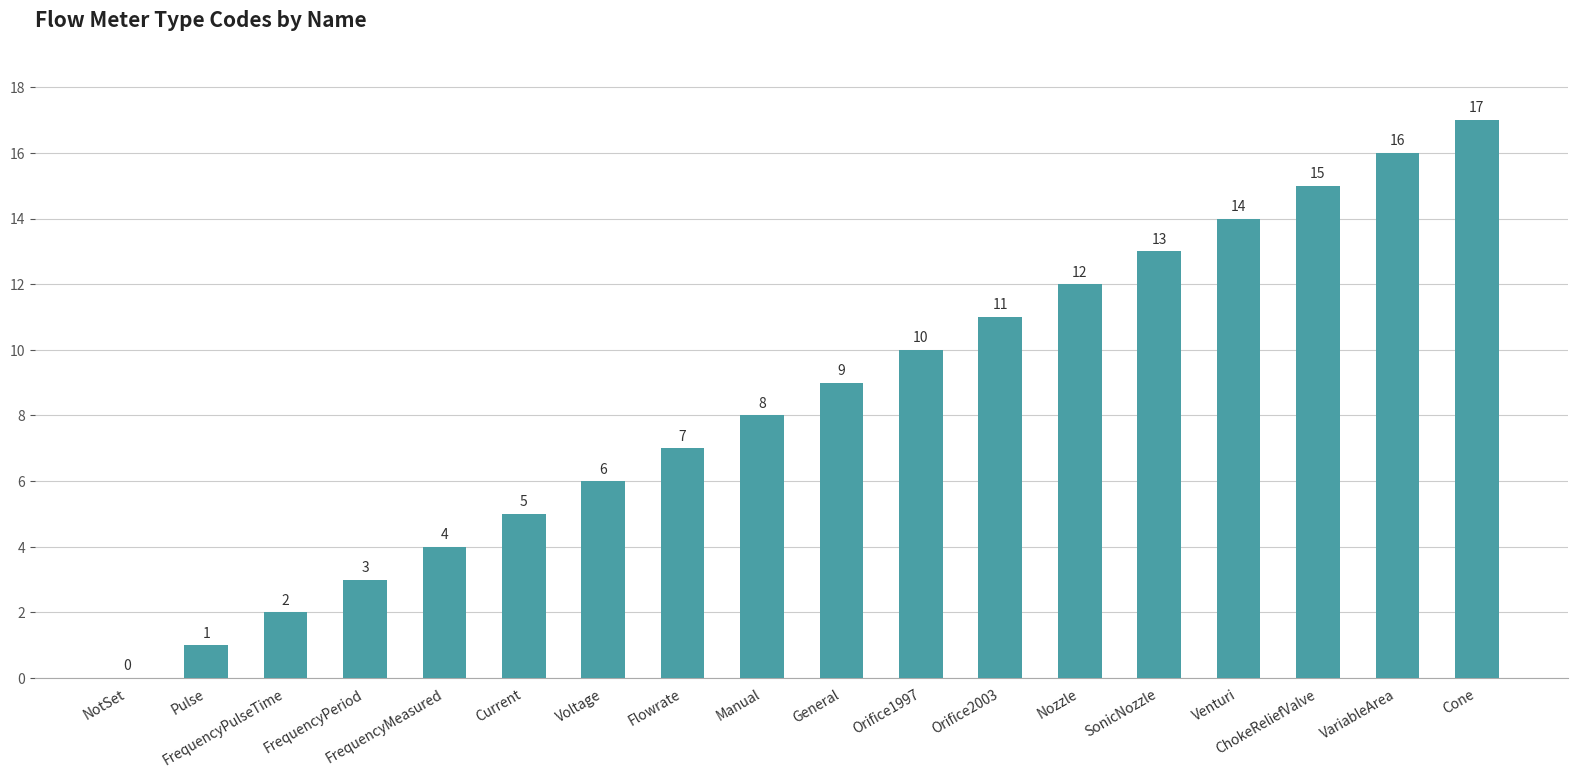

Which has a higher value, VariableArea or Venturi?

VariableArea